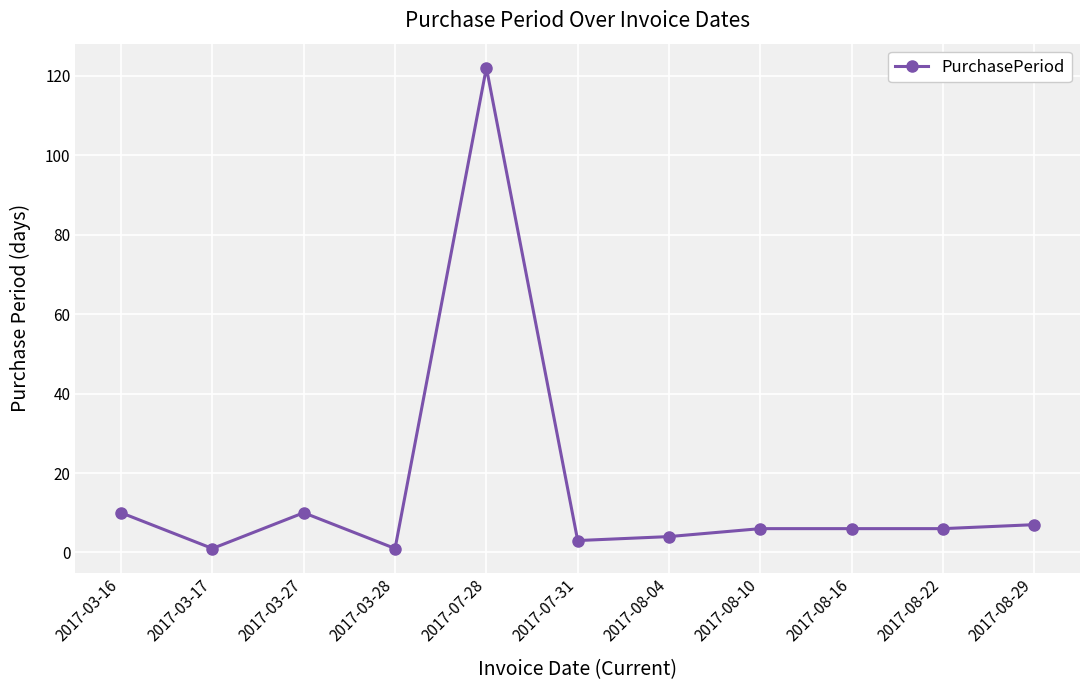

Is this an area chart (filled region under the line)?

No